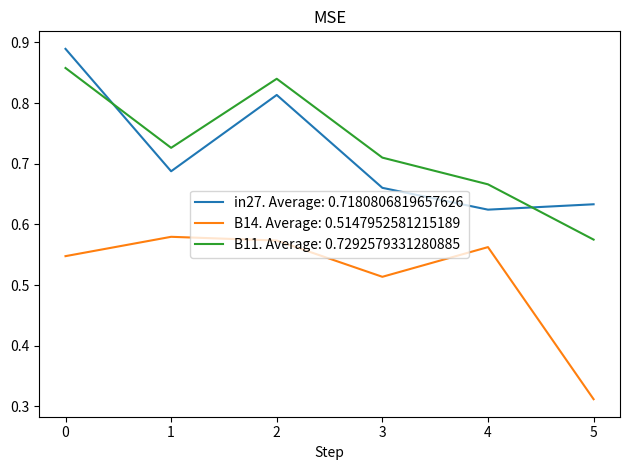

Rank the series by their maximum value, from lowest to highest.

B14. Average: 0.5147952581215189, B11. Average: 0.7292579331280885, in27. Average: 0.7180806819657626